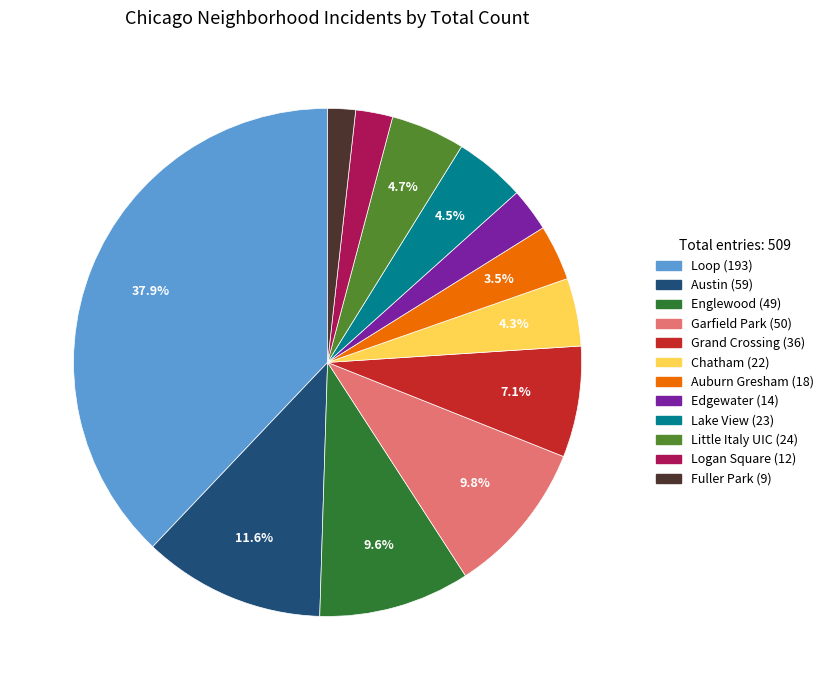

Is there any slice that represents more than half of the pie?

No